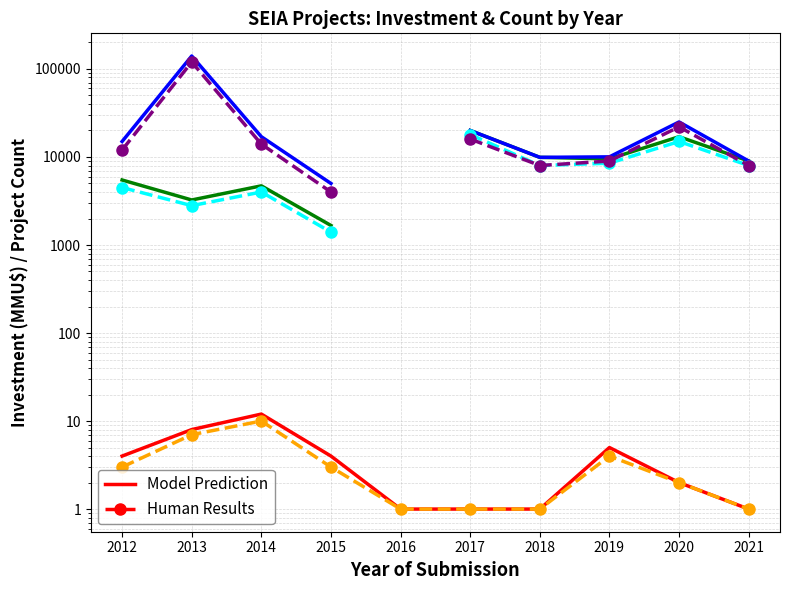

The Count (Model) series shows 5.2 at 2013. True or false?

False